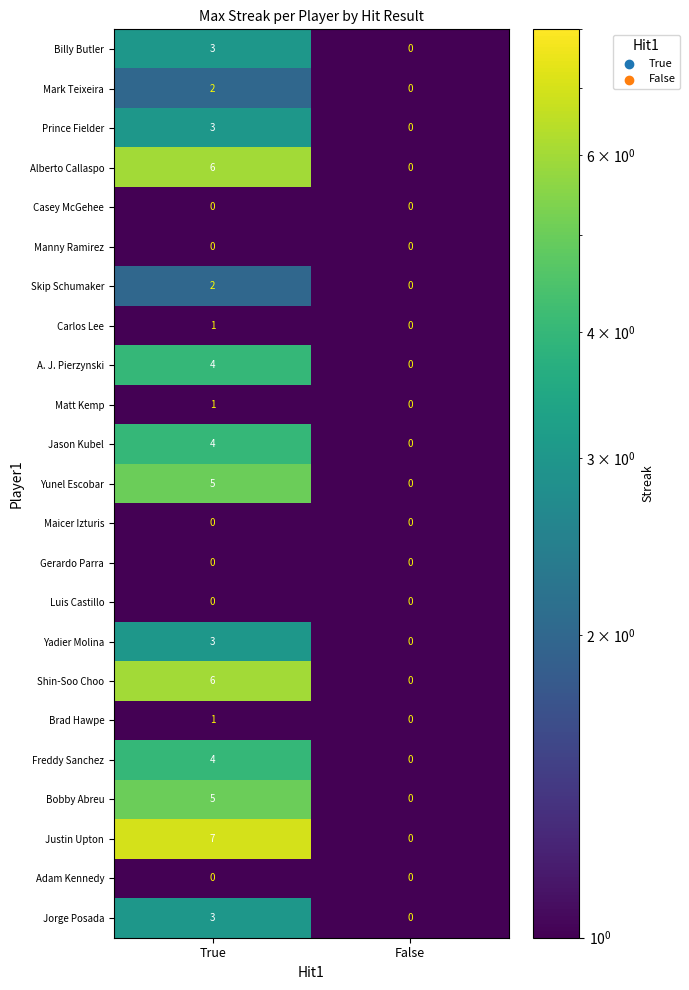

List the labels in order of Brad Hawpe value, smallest first.

False, True